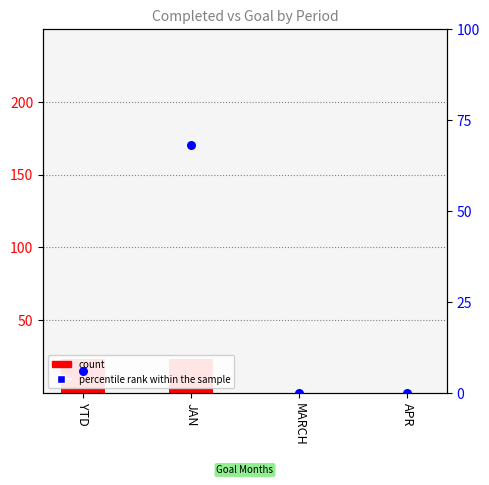

Which series has the widest spread of Y values?

percentile rank within the sample